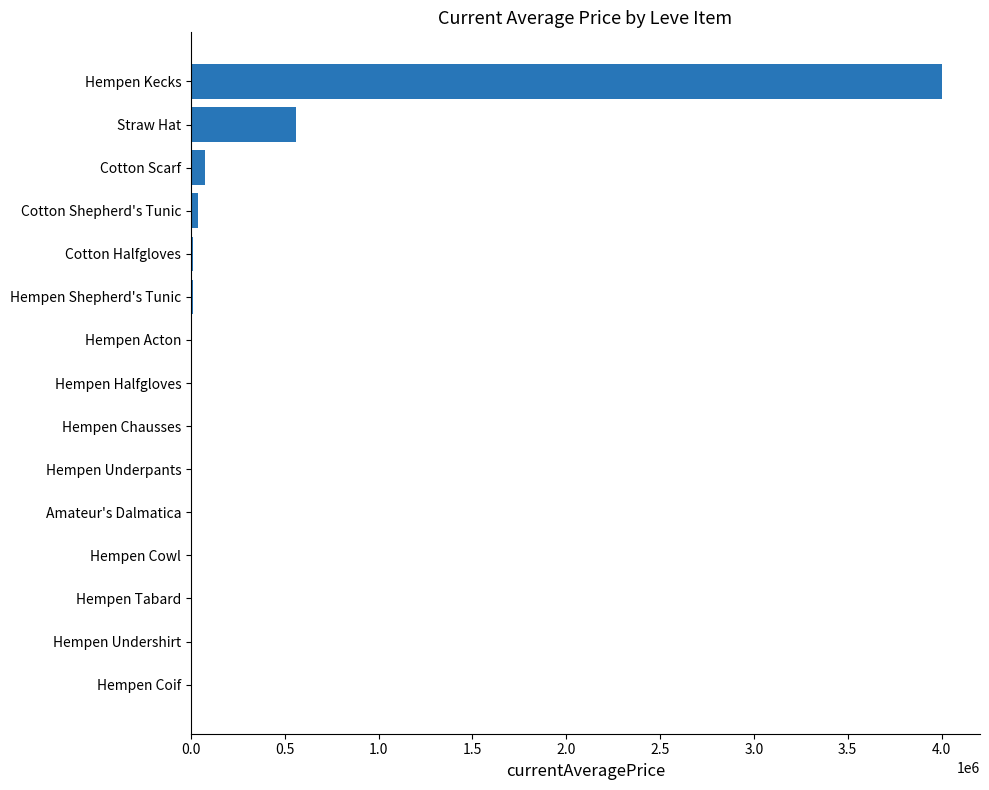

What is the maximum value shown in the chart?

4004799